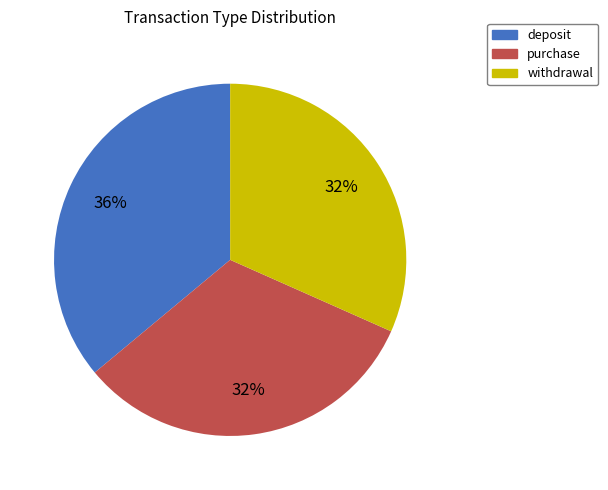

True or false: withdrawal accounts for 41% of the total.

False